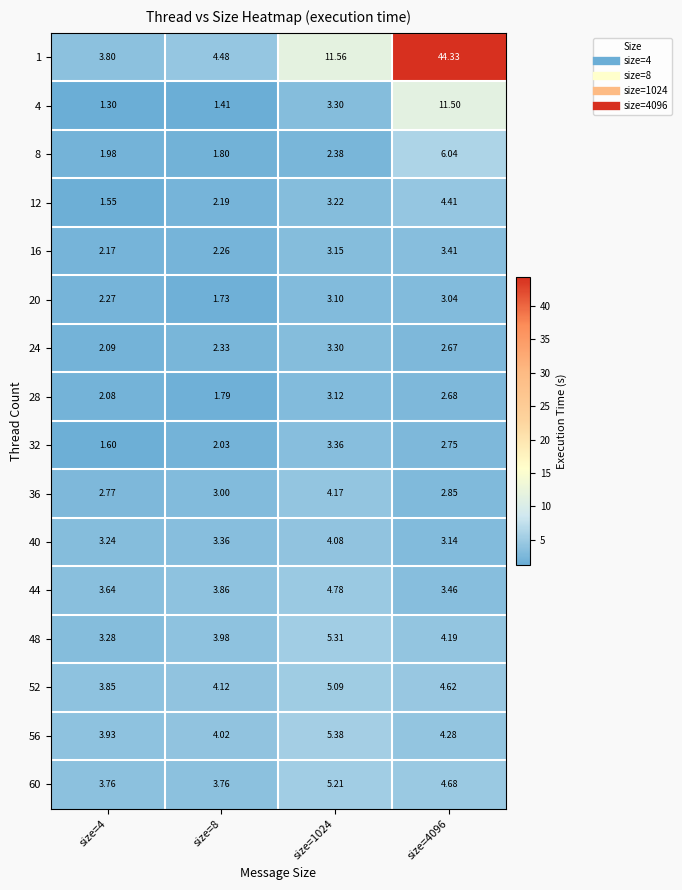

List the series in order of their peak value, highest first.

1, 4, 8, 56, 48, 60, 52, 44, 12, 36, 40, 16, 32, 24, 28, 20